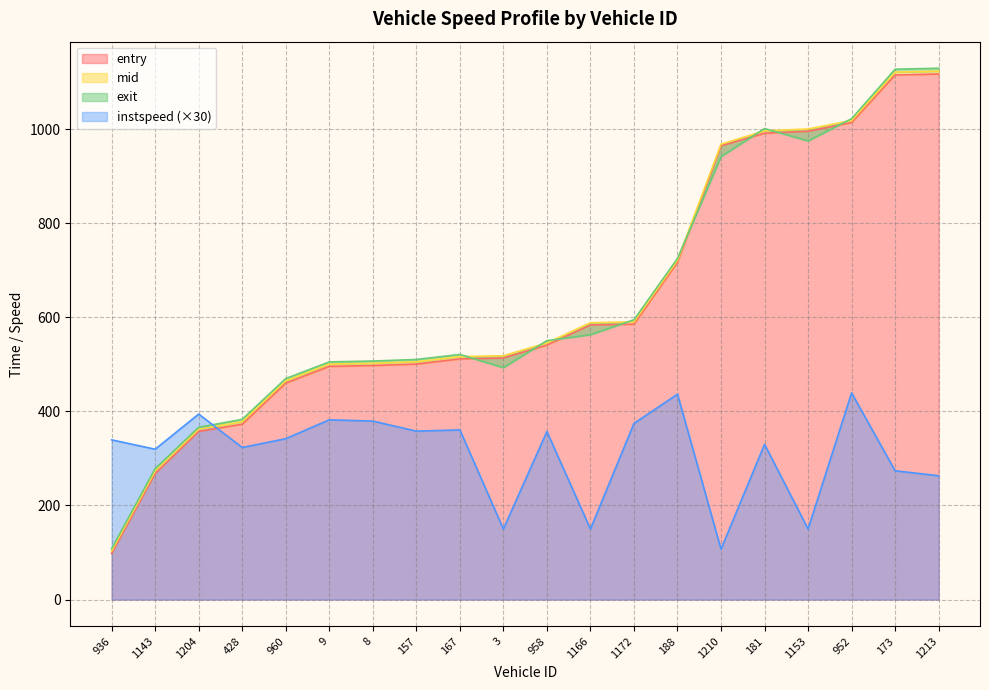

Rank the categories by instspeed value from highest to lowest.

952, 188, 1204, 9, 8, 1172, 167, 157, 958, 960, 936, 181, 428, 1143, 173, 1213, 3, 1166, 1153, 1210